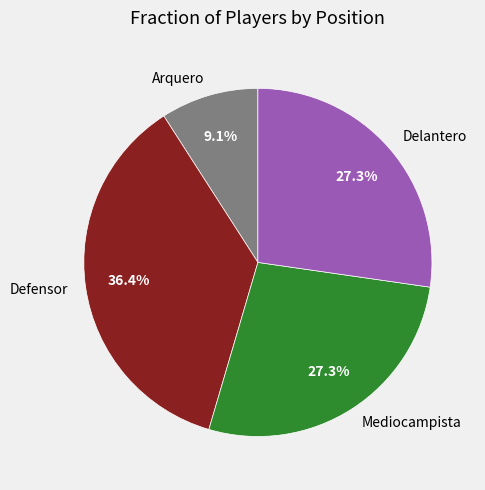

What portion of the pie excludes Delantero?

72.7%